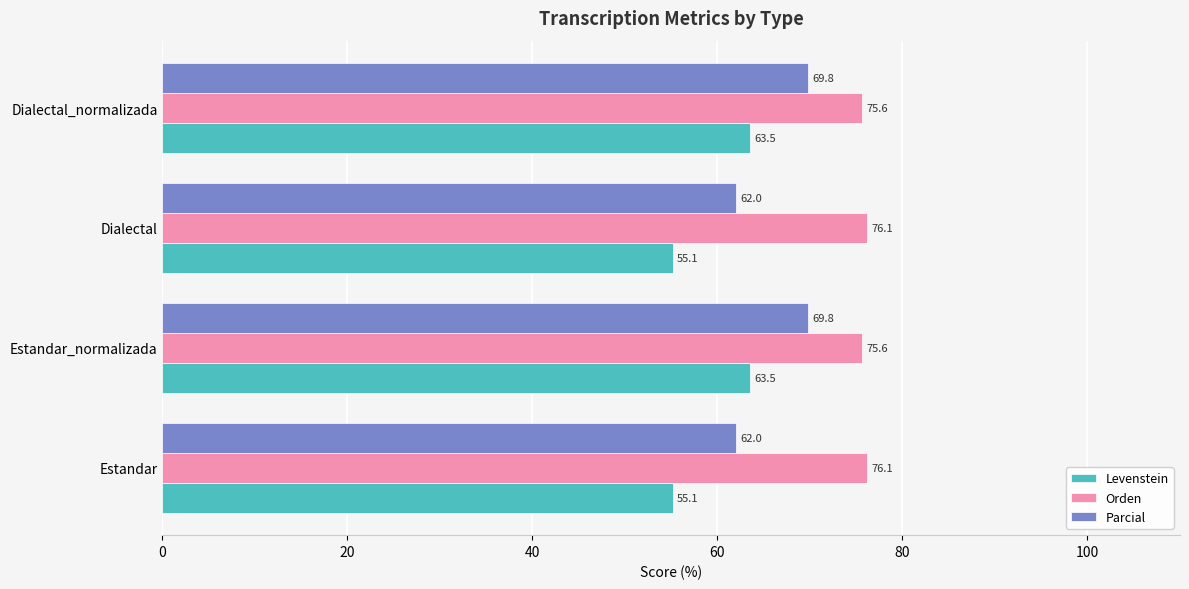

Is it true that Levenstein equals 63.5 at Dialectal_normalizada?

True